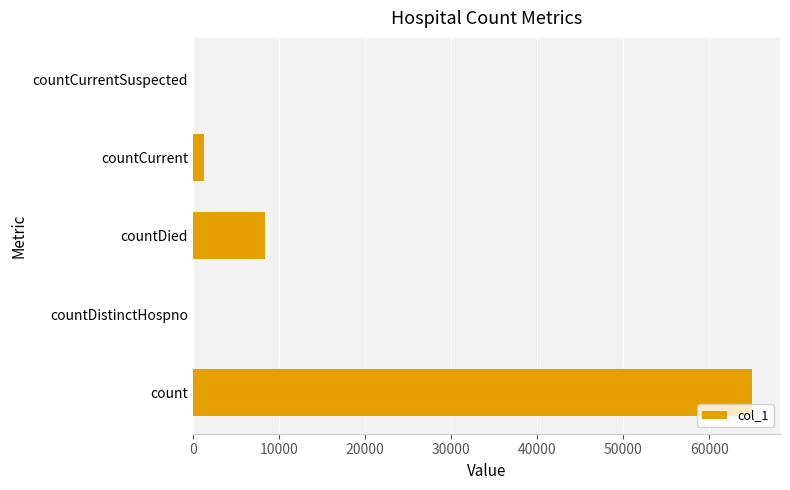

Are the bars horizontal?

Yes